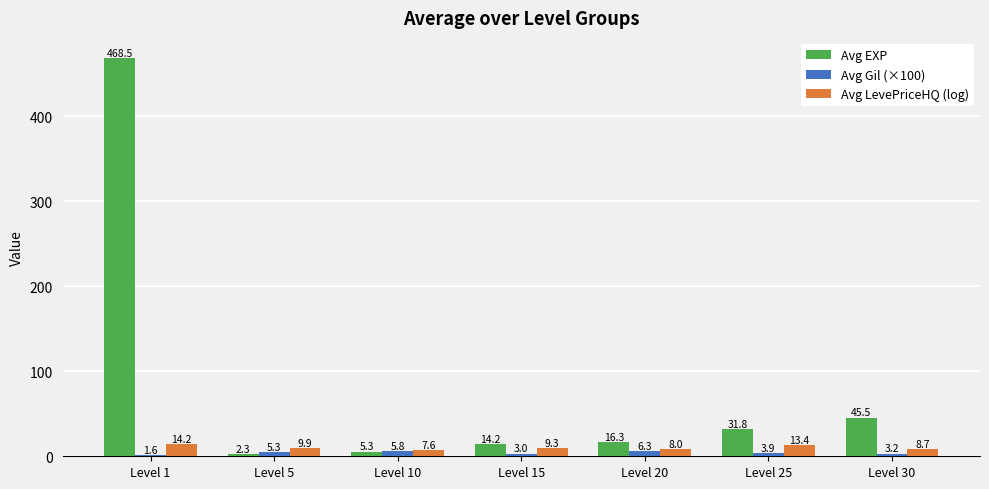

At which label is Avg LevePriceHQ (log) closest to 10?

Level 5